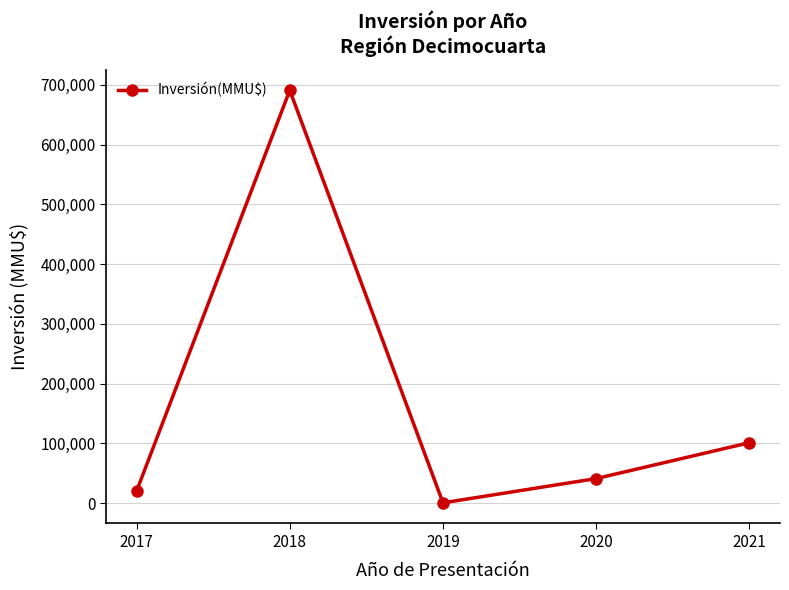

What is the difference between the maximum and minimum values?

690445